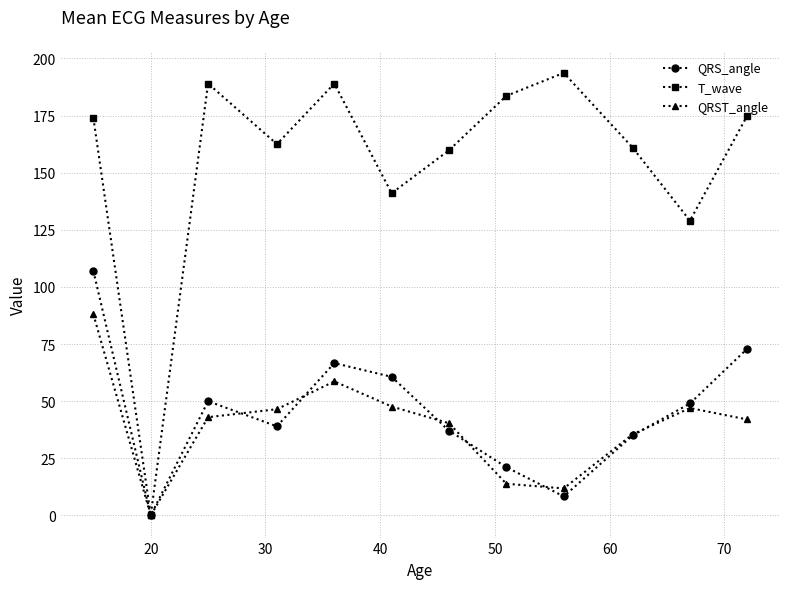

Is this an area chart (filled region under the line)?

No